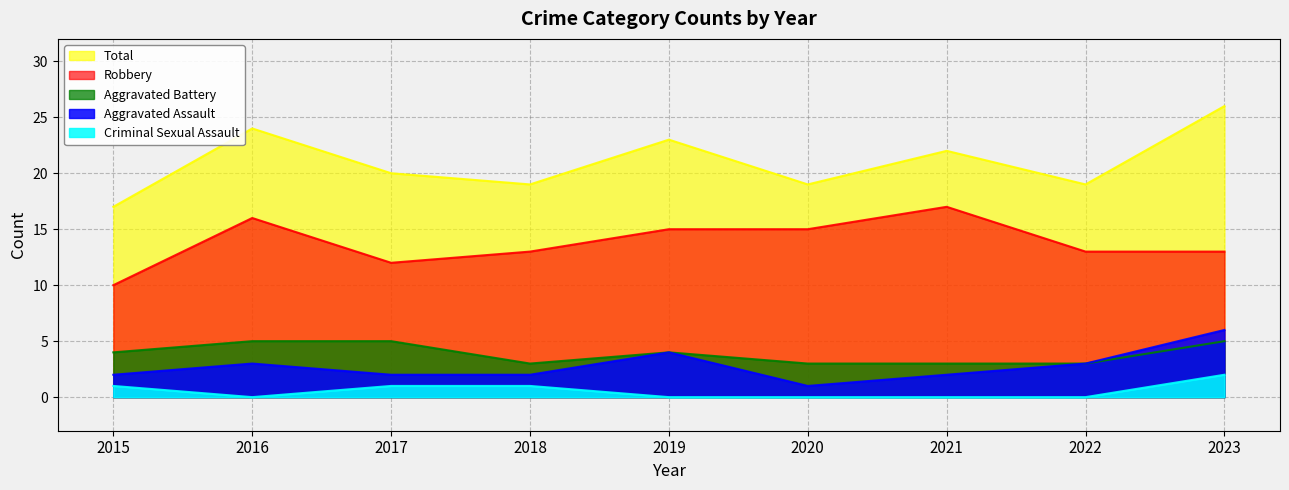

Does the chart have visible grid lines?

Yes